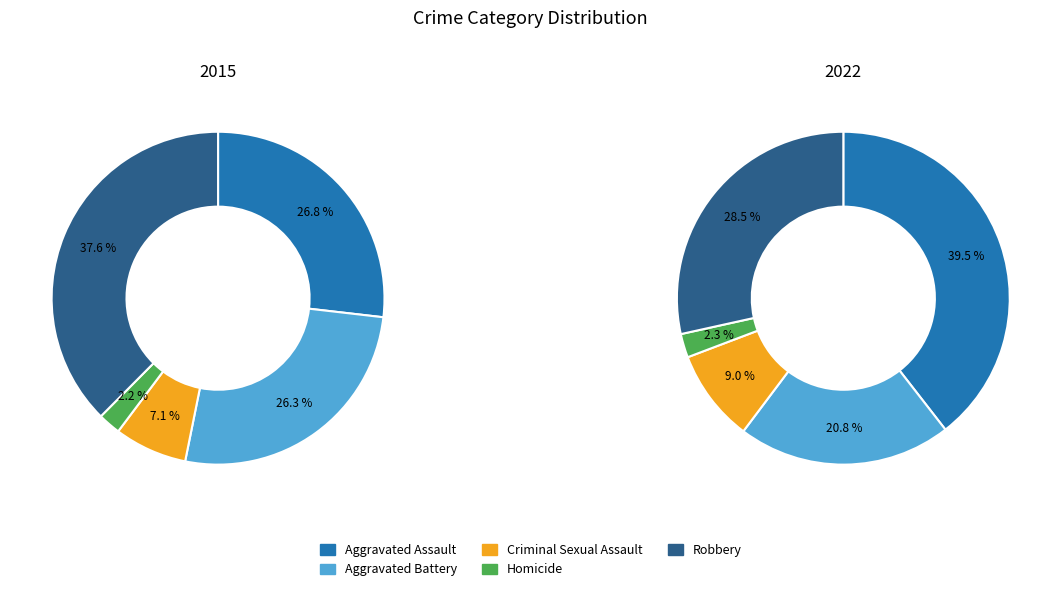

Is the sum of Homicide and Robbery greater than half?

No